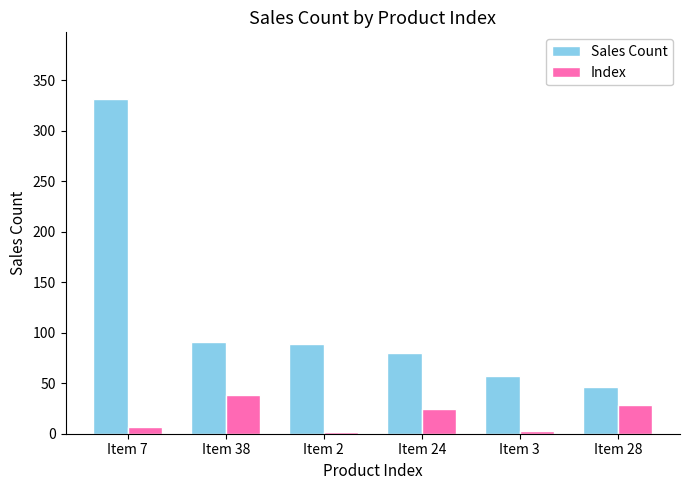

What is the value of the Index bar at the 5th from the left?

3